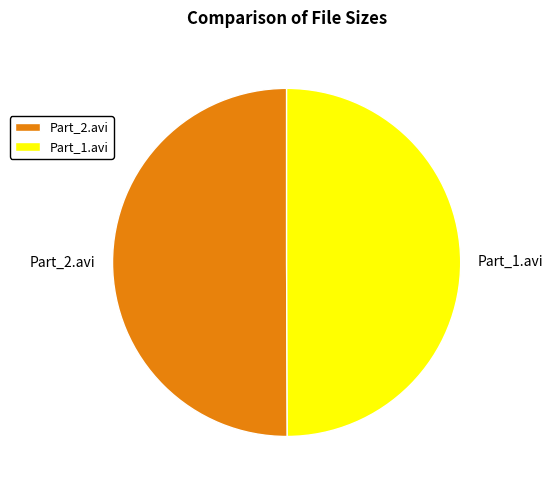

Approximately how many times larger is the value at Part_1.avi compared to Part_2.avi?

1.0